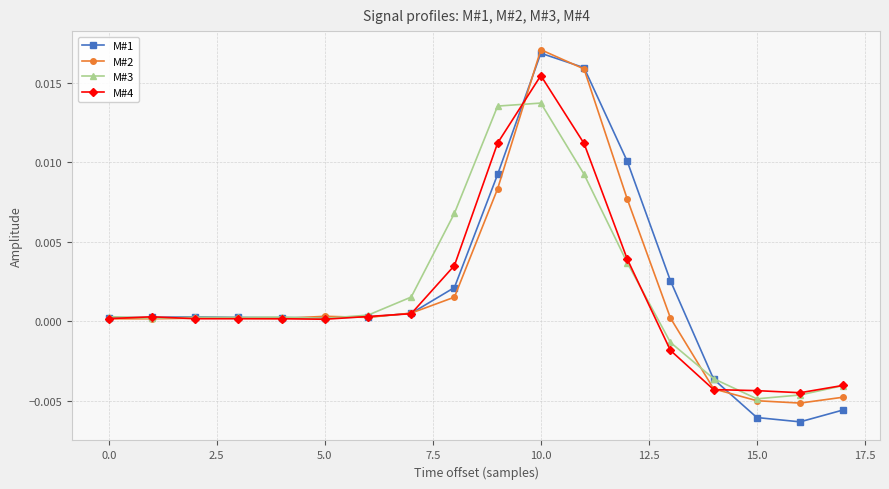

Which series has the widest spread of values?

M#1